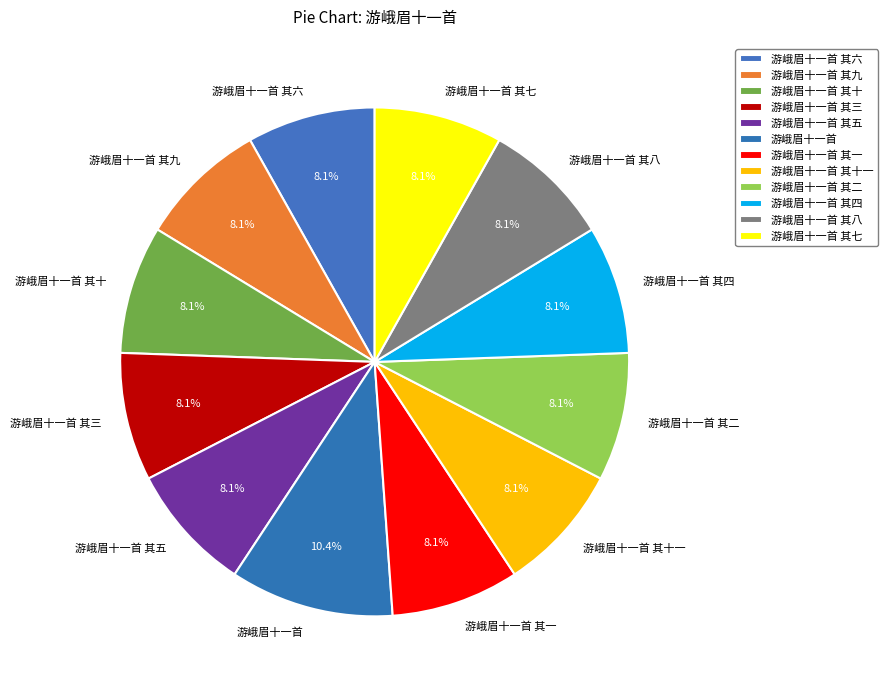

True or false: 游峨眉十一首 其一 accounts for 8% of the total.

True